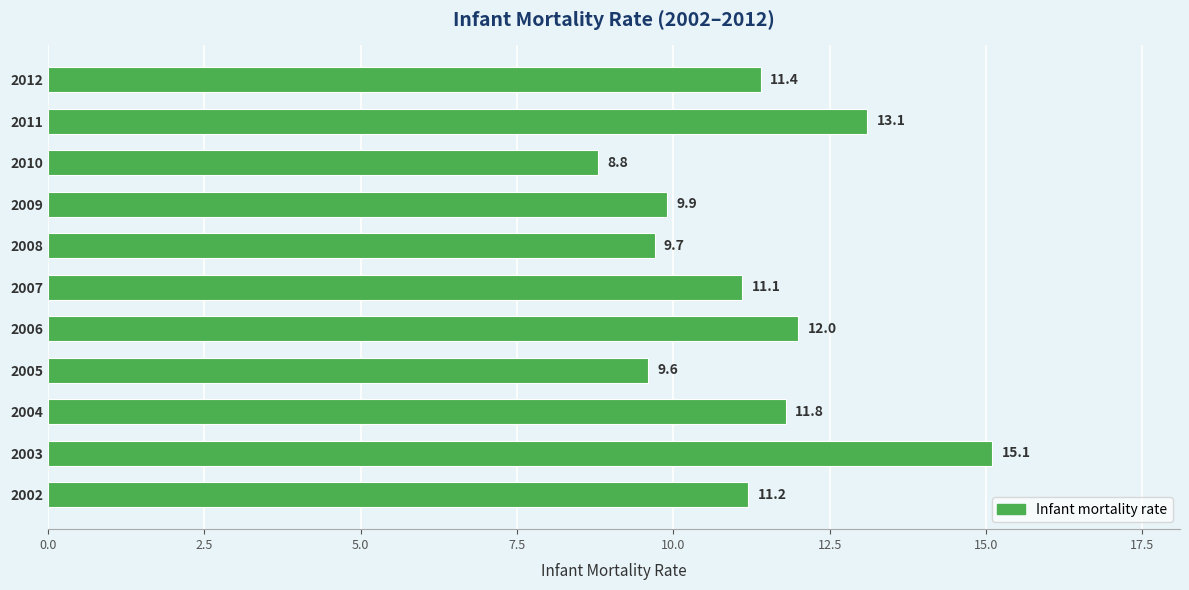

Which label corresponds to the smallest value in the chart?

2010